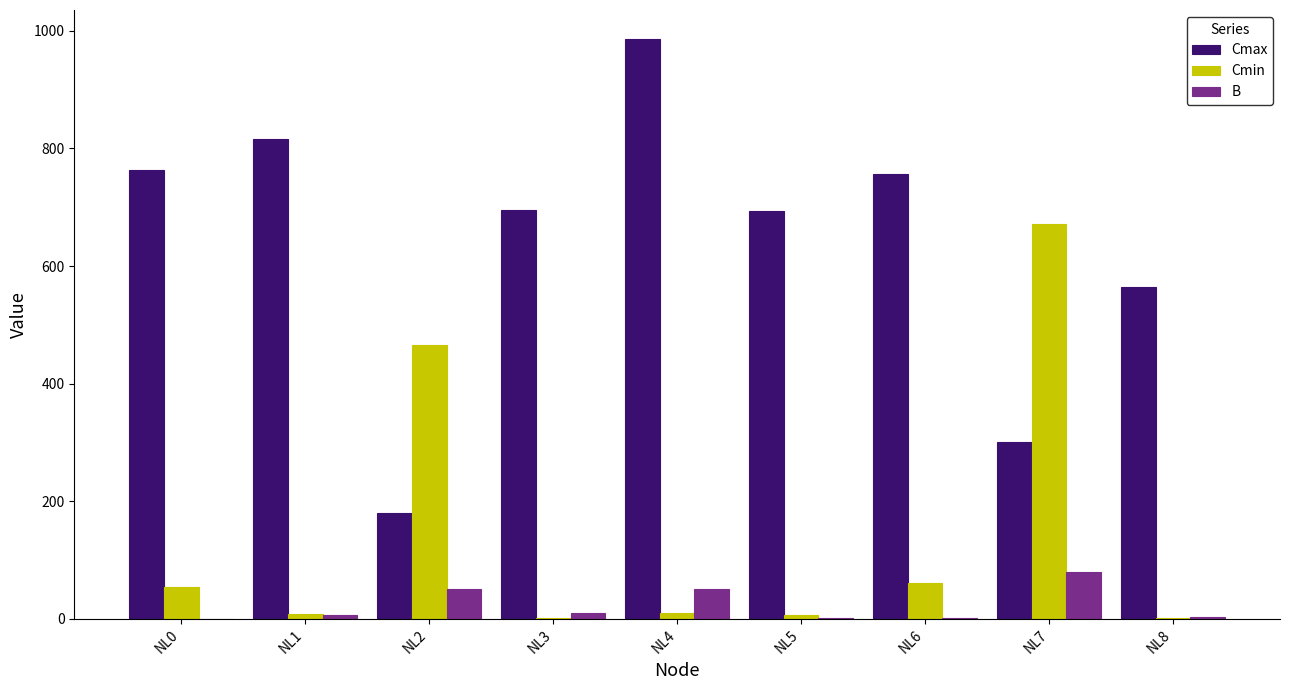

Between NL2 and NL7, which series saw the biggest shift?

Cmin